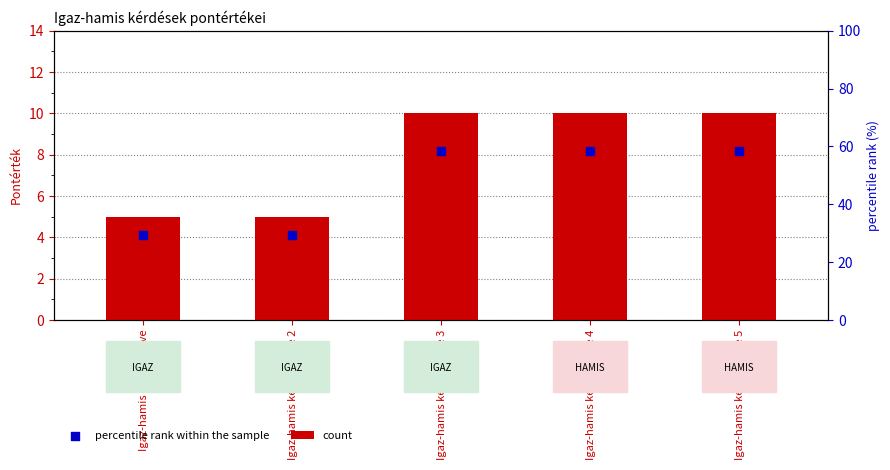

Which series reaches the minimum Y coordinate?

percentile rank within the sample